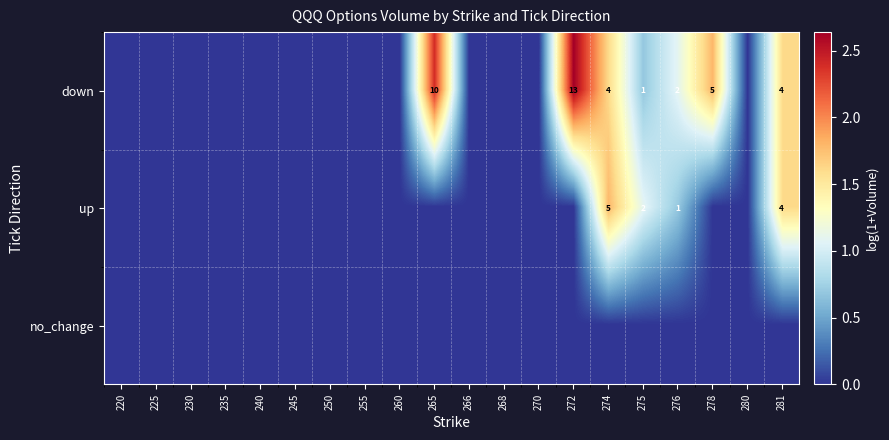

At which category is the sum across all series the highest?

274